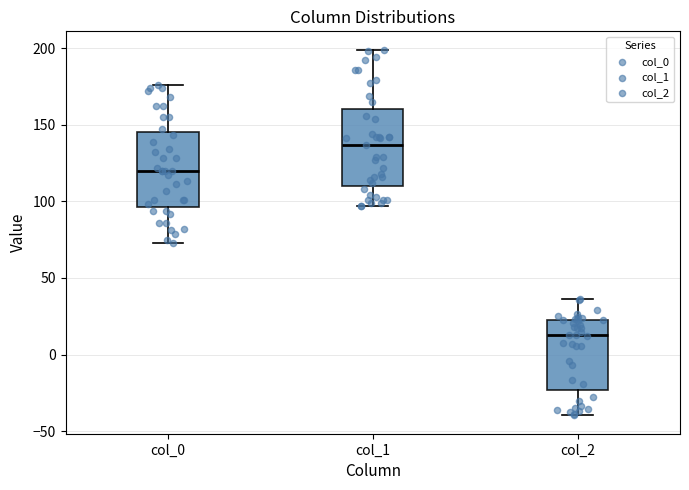

Reading left to right, transcribe this box plot: for each box, give where its median line is, the range the box spans, and where its two whiskers end, as read against the y-axis. The values are not printed on the chart, so give them approximately, as read against the axis.

col_0: median 120, box 95 to 145, whiskers 75 to 175
col_1: median 135, box 110 to 160, whiskers 95 to 200
col_2: median 15, box -25 to 20, whiskers -40 to 35